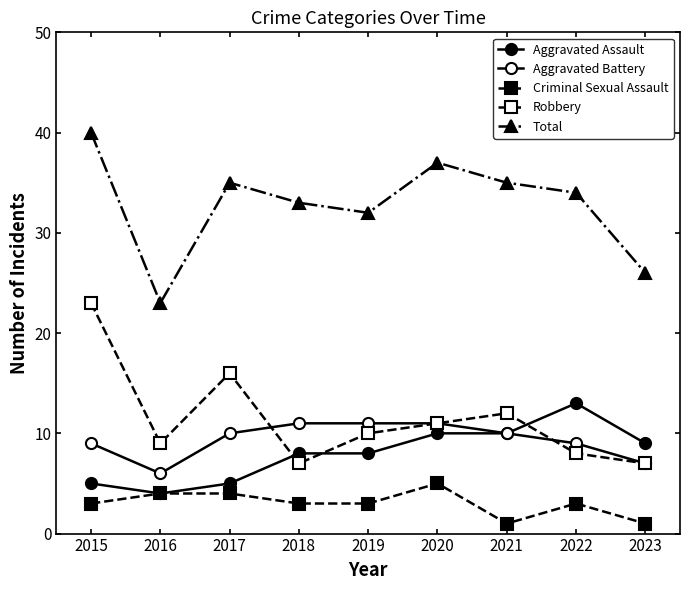

List the labels in order of Aggravated Assault value, smallest first.

2016, 2015, 2017, 2018, 2019, 2023, 2020, 2021, 2022